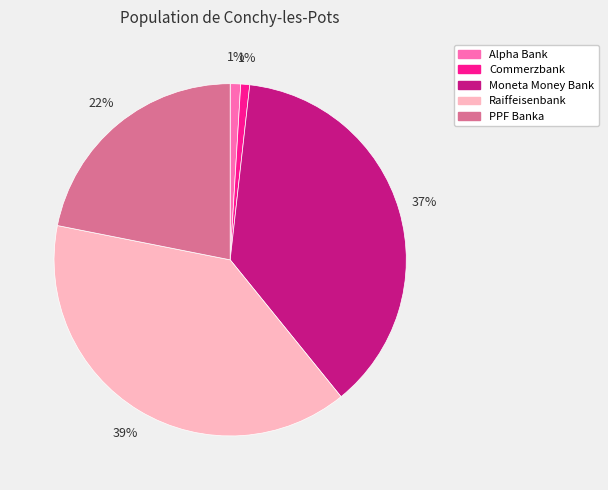

To the nearest percent, what is the difference between the Alpha Bank and Raiffeisenbank slice percentages?

38%